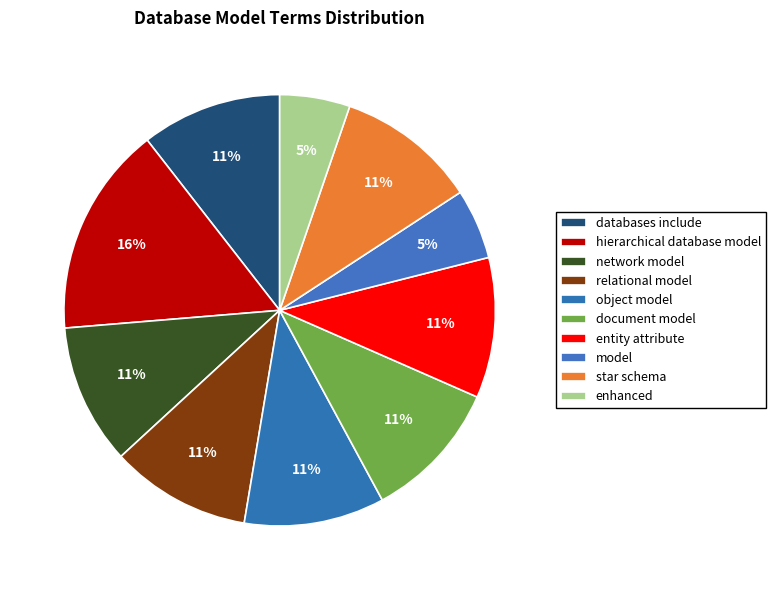

To the nearest percent, what portion does star schema represent?

11%